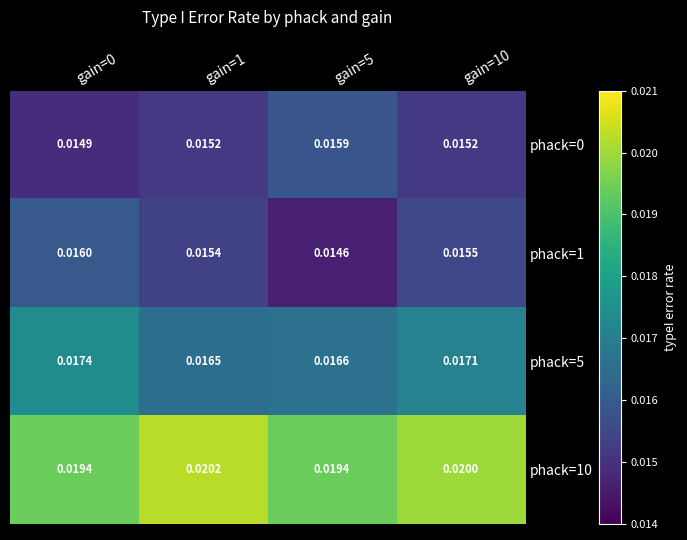

Is the value of phack=0 at gain=10 greater than the value of phack=10 at gain=0?

No